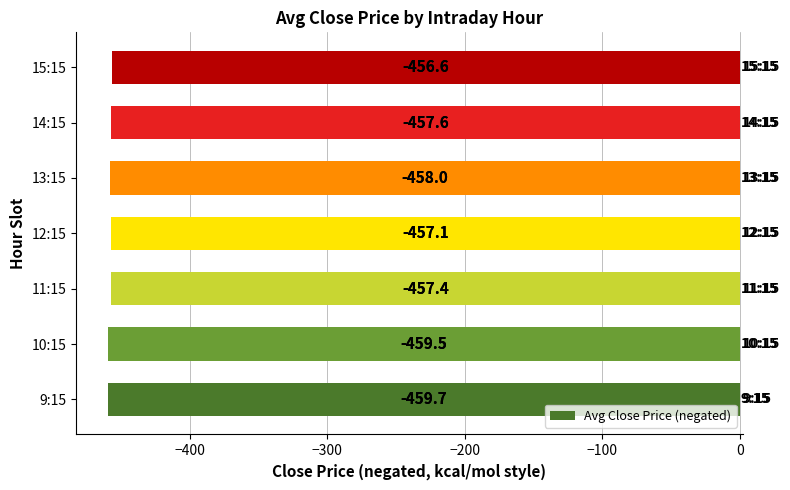

The chart shows a value of -722.9 at 13:15. True or false?

False